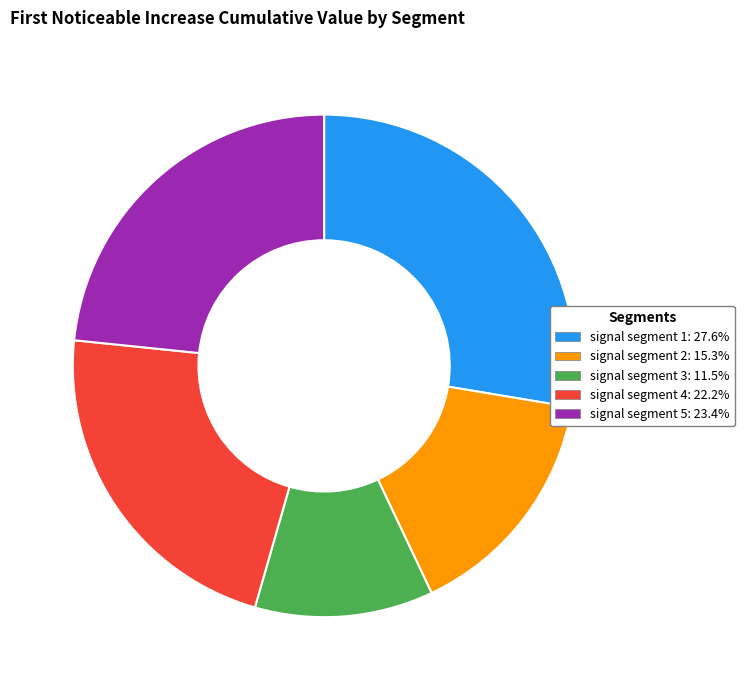

Do signal segment 1 and signal segment 3 together represent more than half of the pie?

No